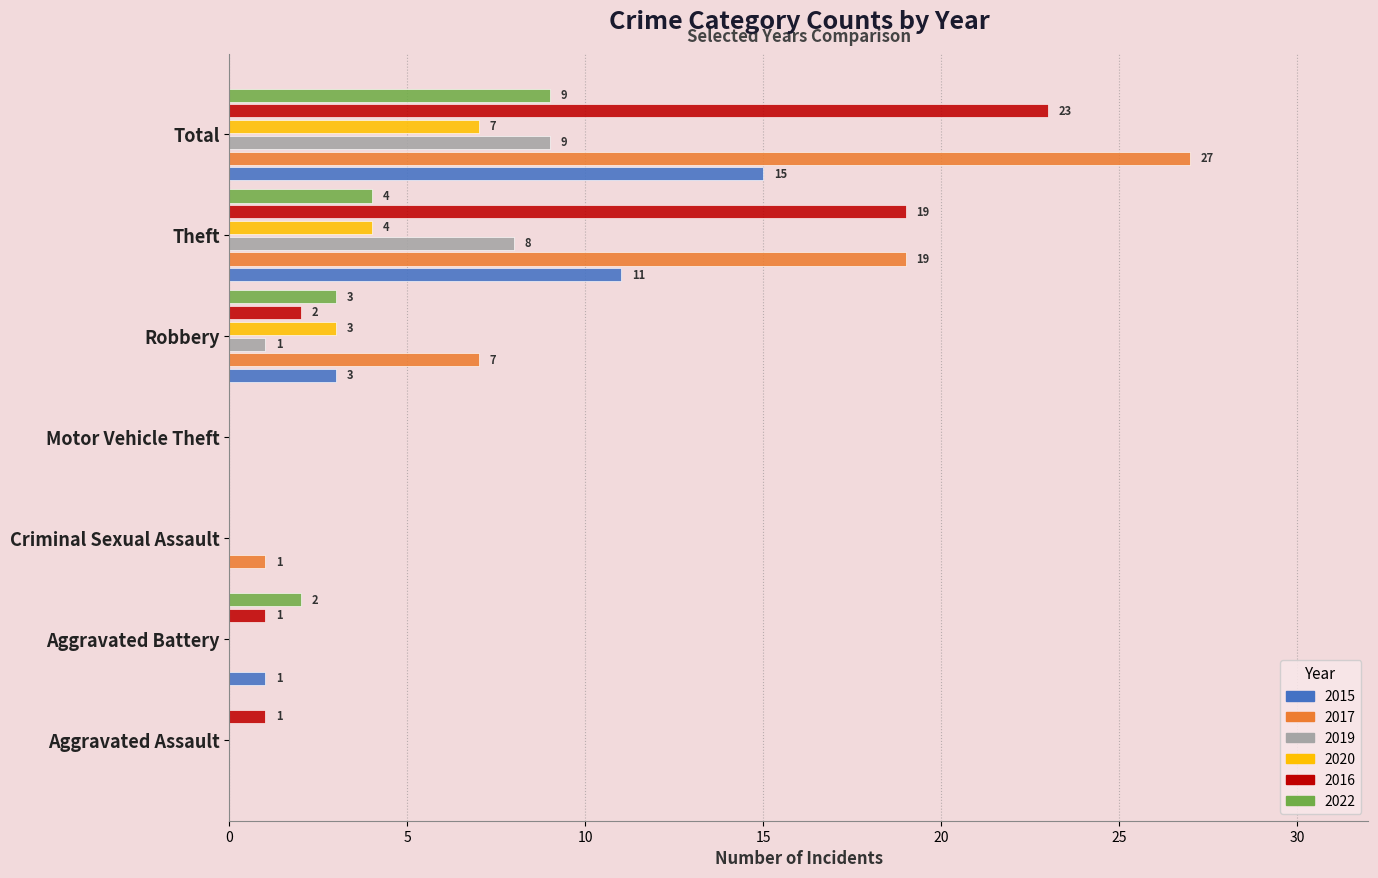

Between Aggravated Assault and Total, which series saw the biggest shift?

2017